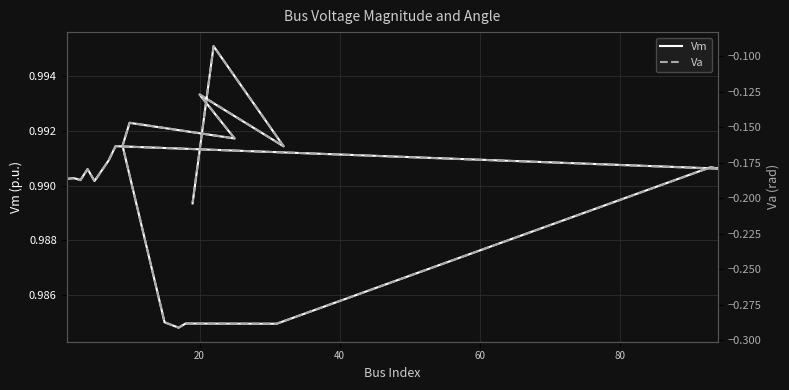

What is the value of the Va point at the 14th from the left?

-0.2